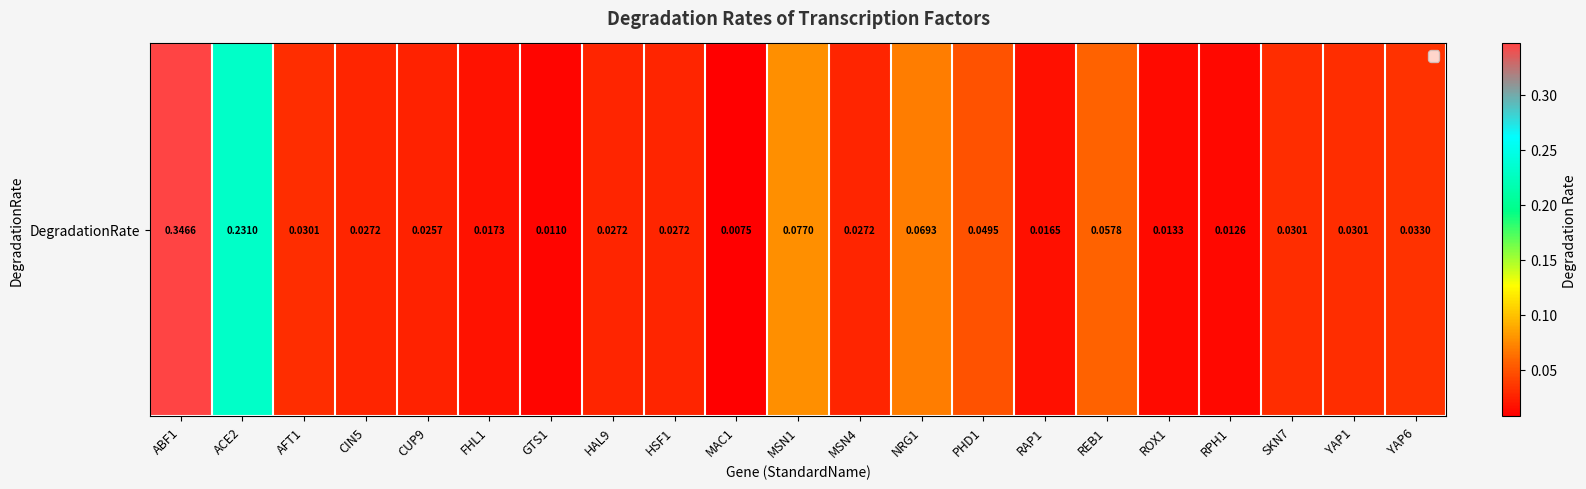

What is the maximum value shown in the chart?

0.3